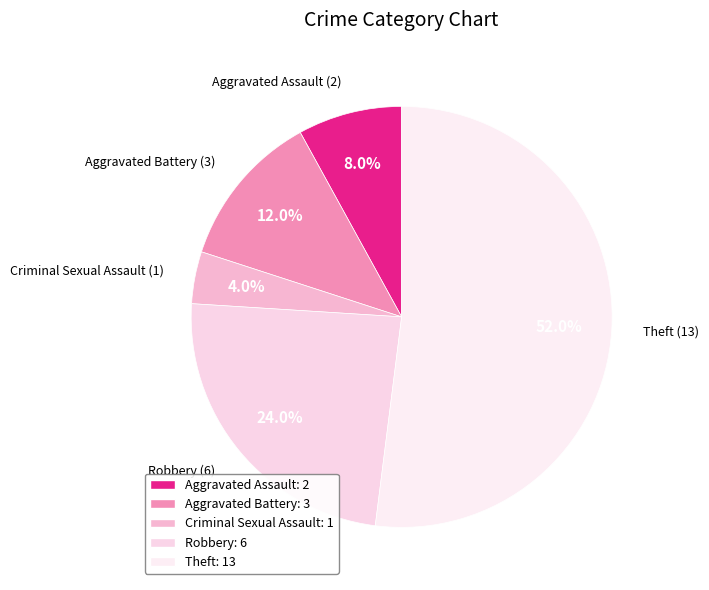

What percentage do Criminal Sexual Assault and Aggravated Assault together represent?

12.0%